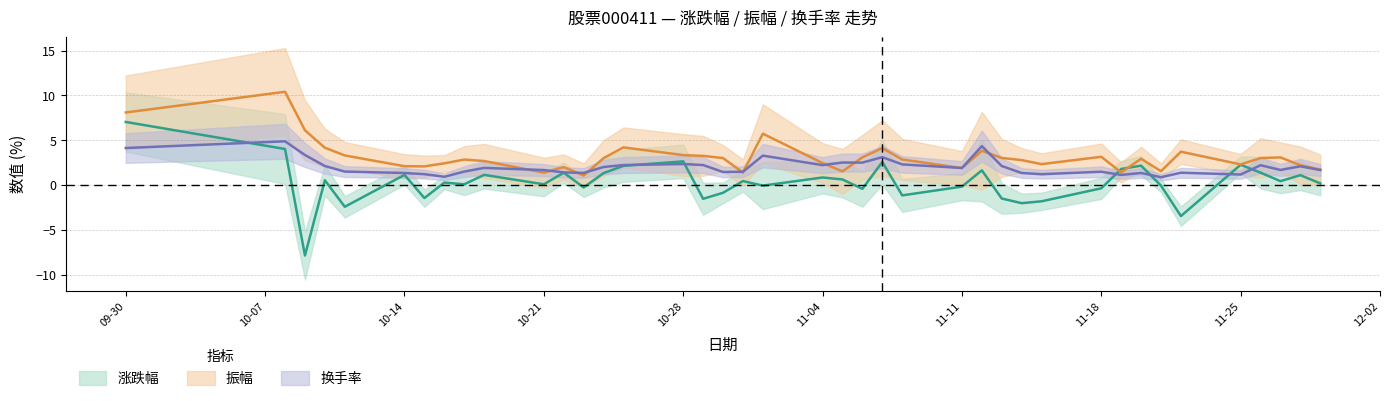

What is the label of the 7th point from the right?

2024-11-21